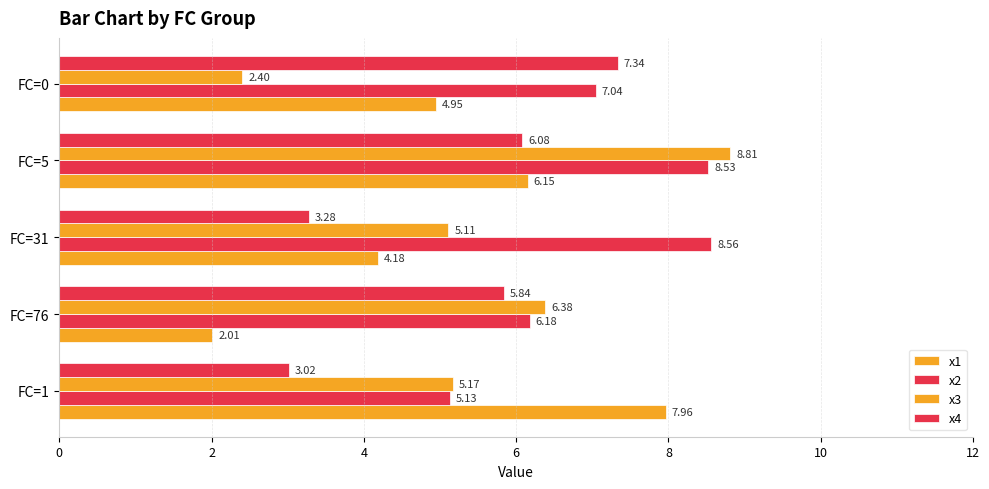

How many values in the x1 series exceed 4?

4